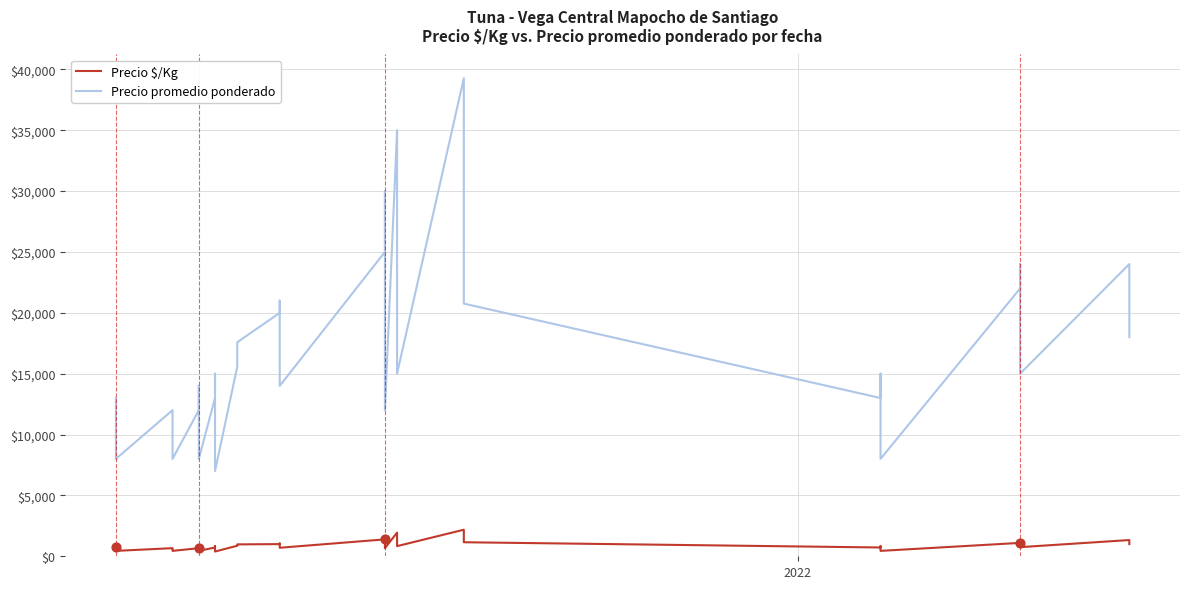

Which series has the largest Y range (max minus min)?

Precio promedio ponderado